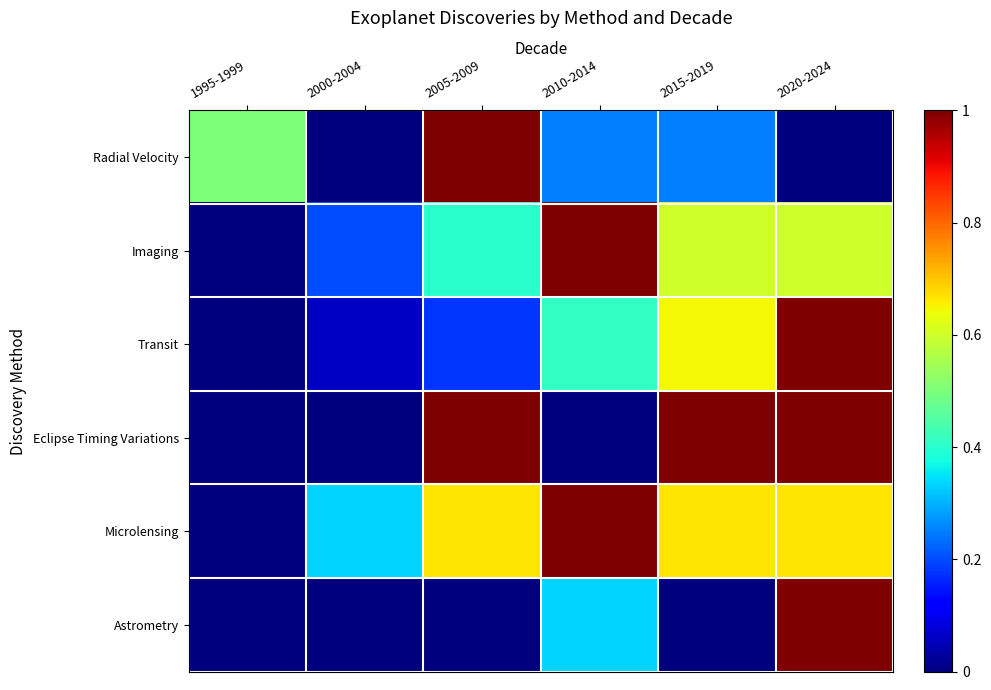

At which category is the sum across all series the highest?

2020-2024